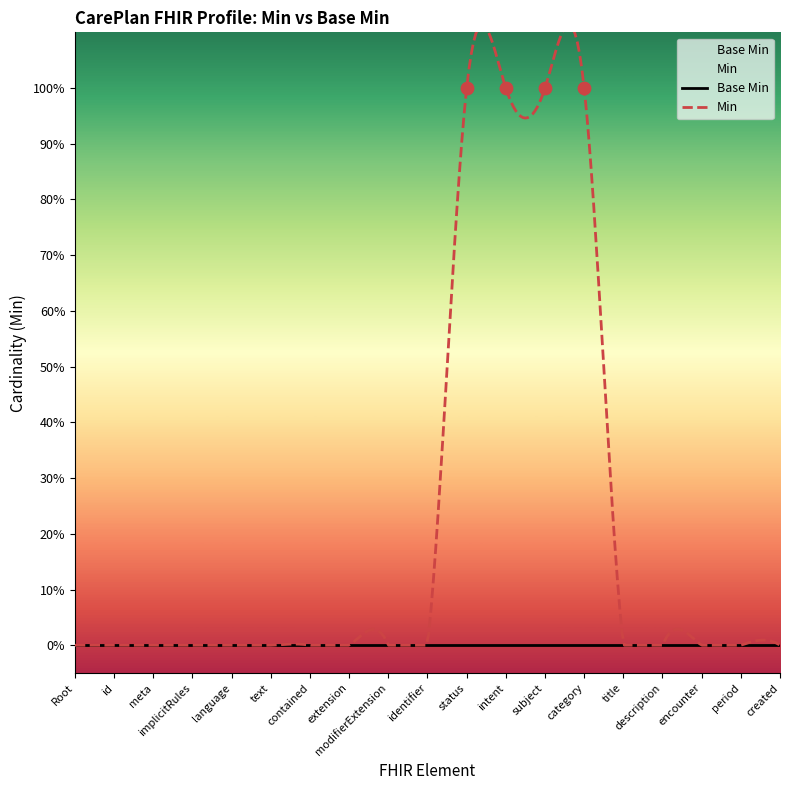

Is the value of Base Min at CarePlan.subject greater than the value of Min at CarePlan.created?

No